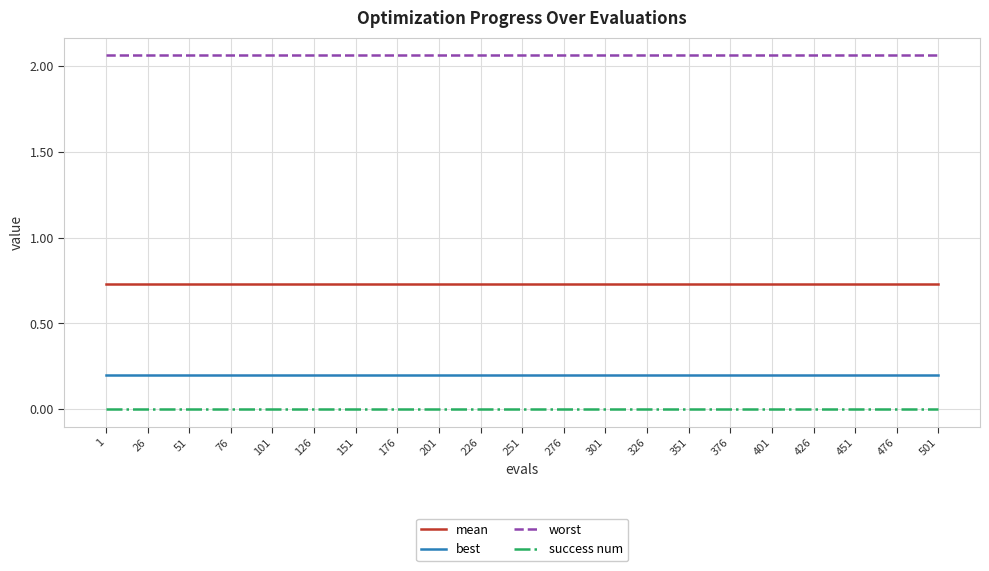

What is the total value across all series at 26?

3.0